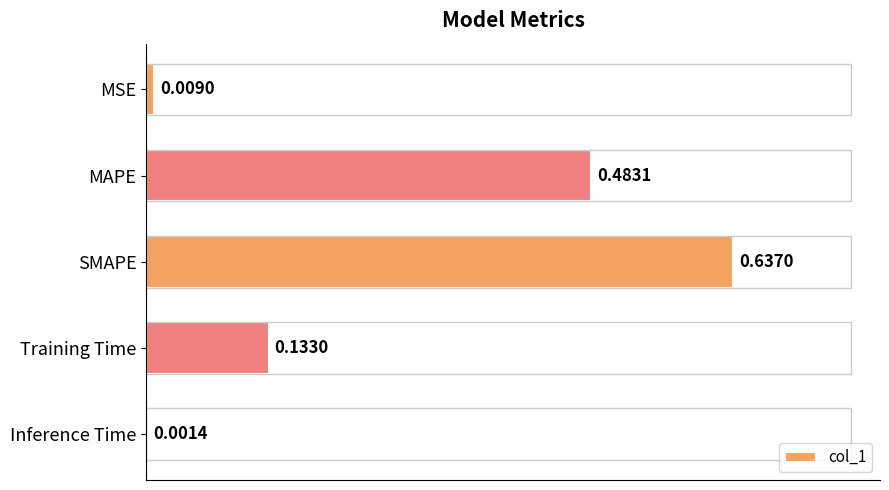

How many series are shown in this chart?

1